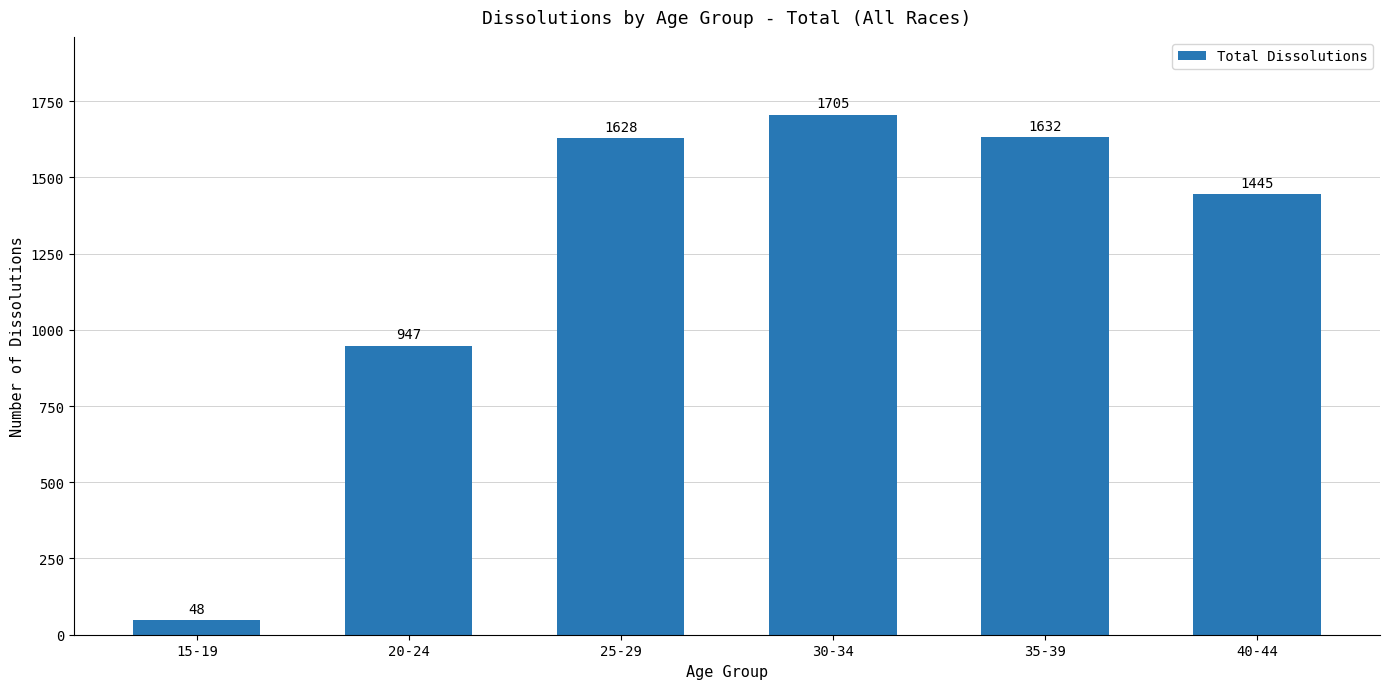

Reading right to left, transcribe all the data shown in this chart.

1445	1632	1705	1628	947	48